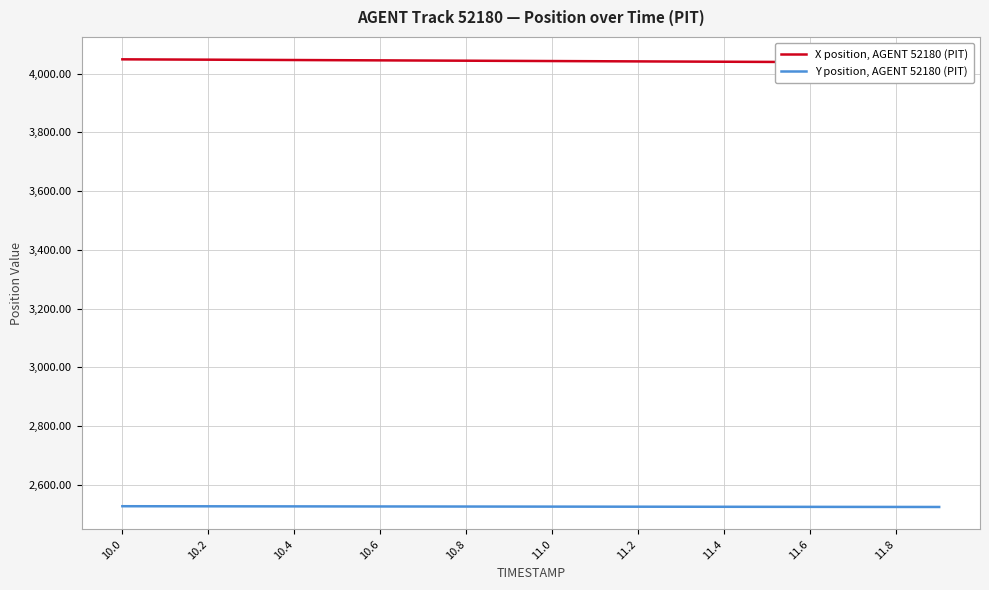

What is the highest value of the Y position, AGENT 52180 (PIT) series?

2527.2